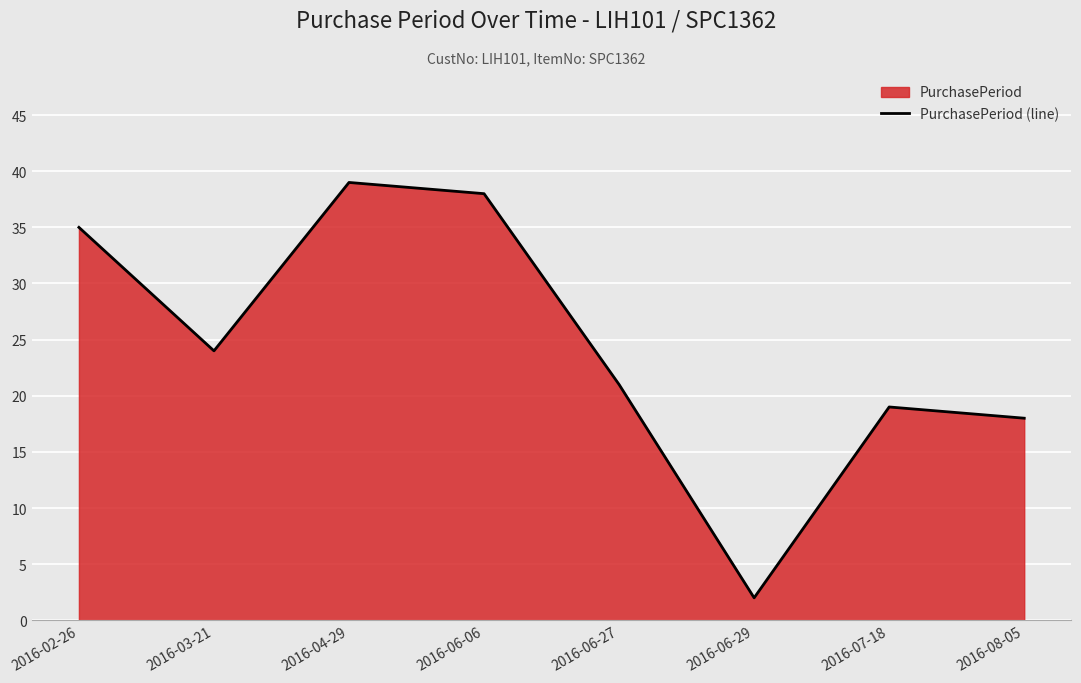

Approximately how many times larger is the value at 2016-06-27 compared to 2016-06-06?

0.6